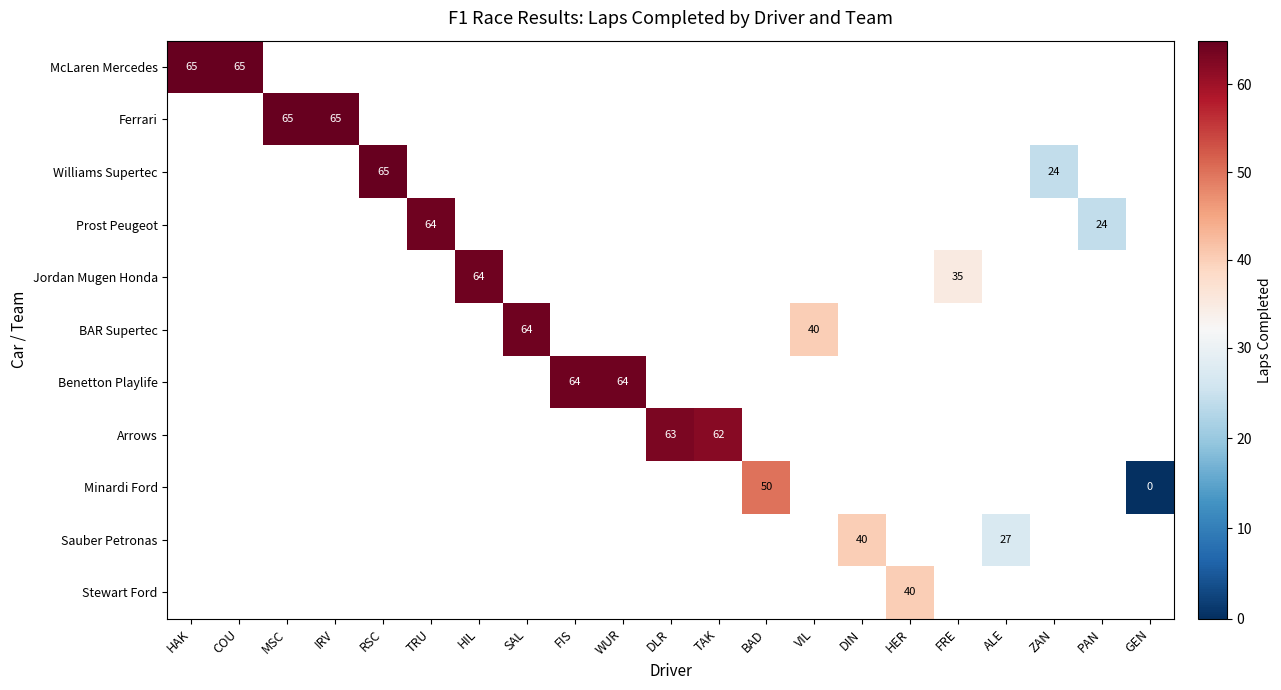

Is the value of BAR Supertec at ZAN greater than the value of Ferrari at GEN?

No